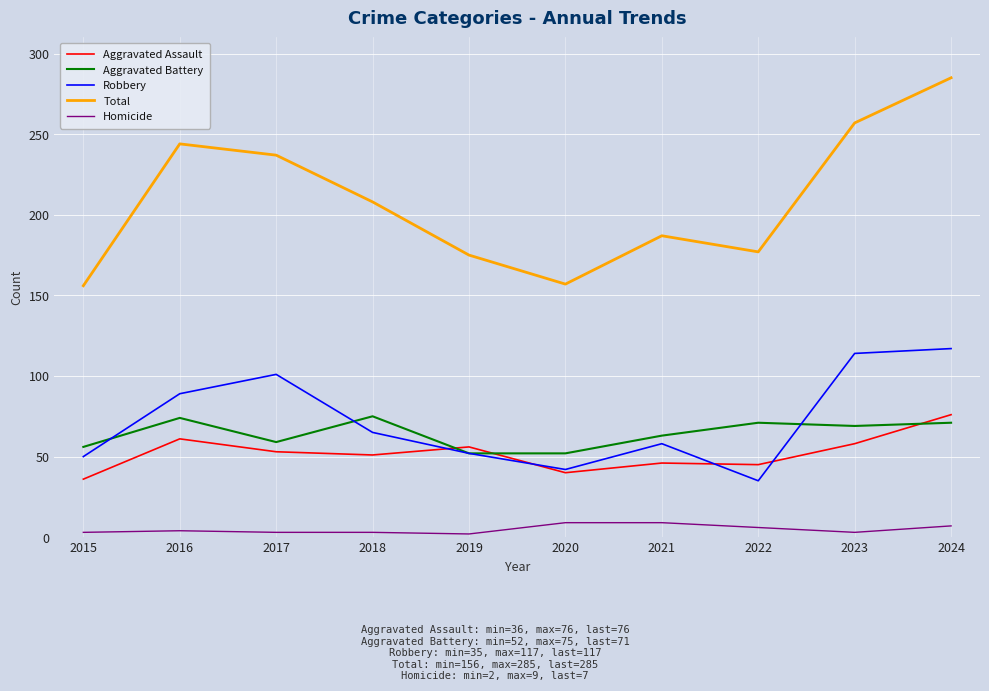

What is the greatest value displayed?

285